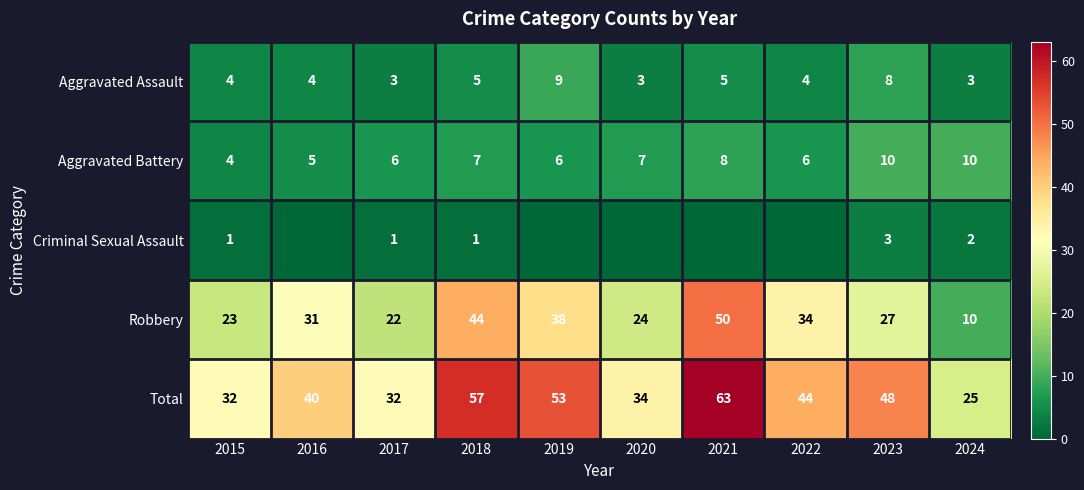

How many categories are shown in the chart?

10